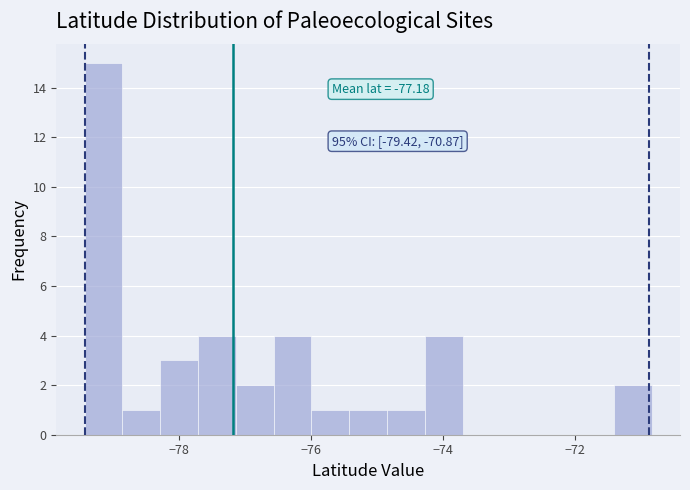

Around what value on the x-axis is the tallest bar? Give the approximate position of its centre, as read against the axis.

-79.2